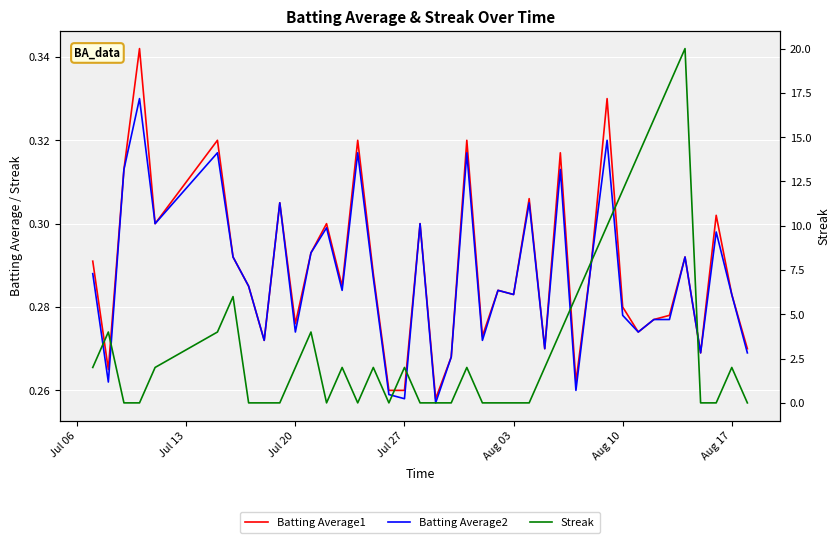

What is the difference between the maximum and minimum values in the Streak series?

20.0